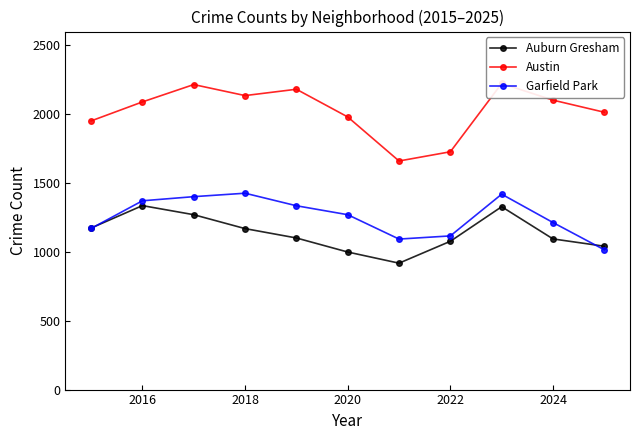

The value of Garfield Park at 2024 is 1213. True or false?

True